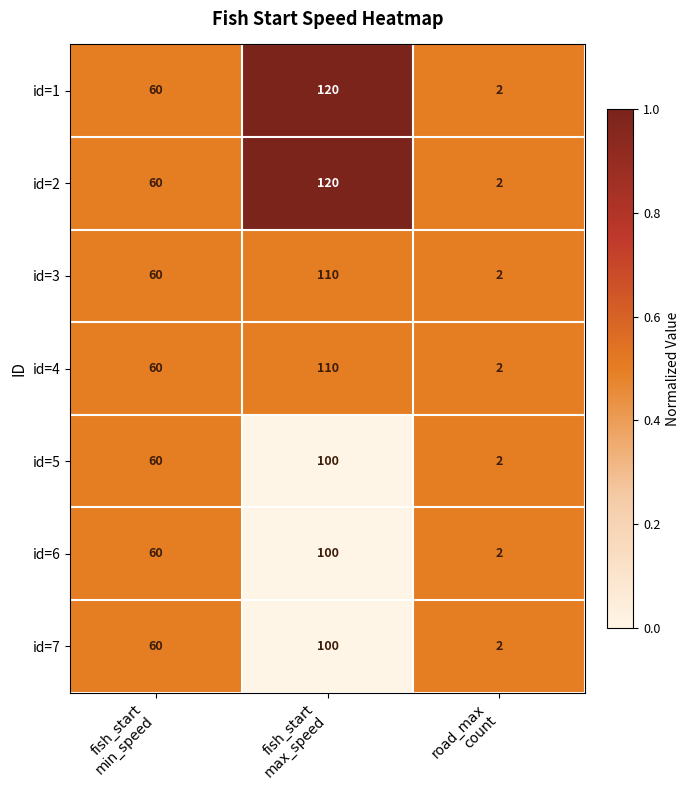

What is the difference between the maximum and minimum values in the id=4 series?

108